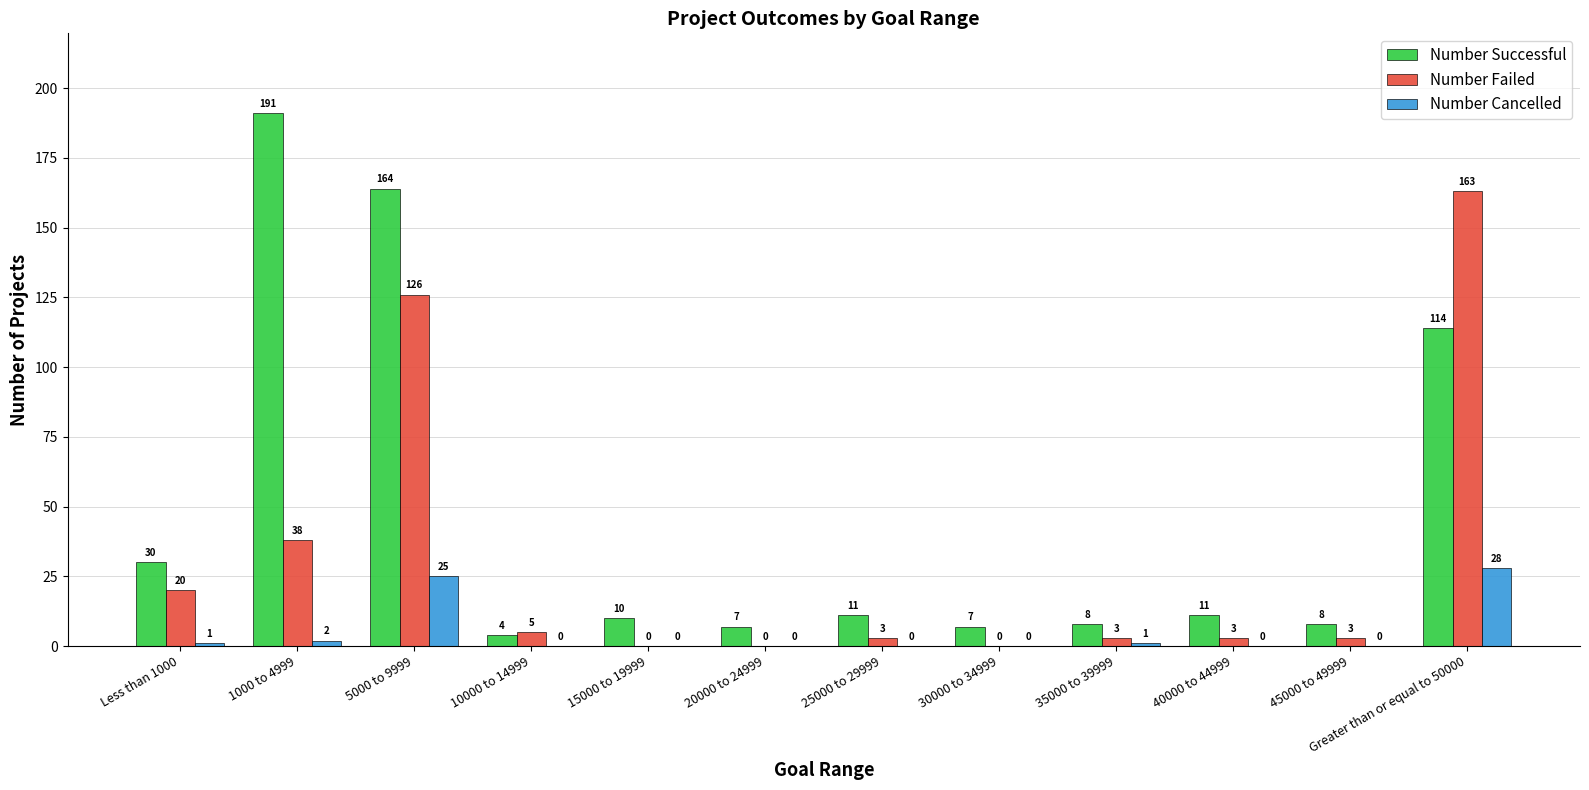

What is the approximate value of Number Failed at Greater than or equal to 50000, to the nearest 10?

160